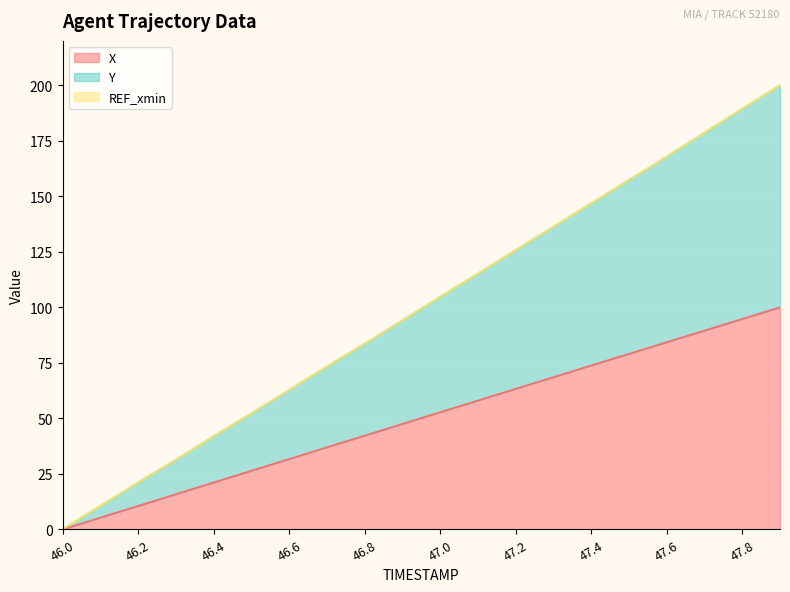

True or false: X and Y cross at least once.

False